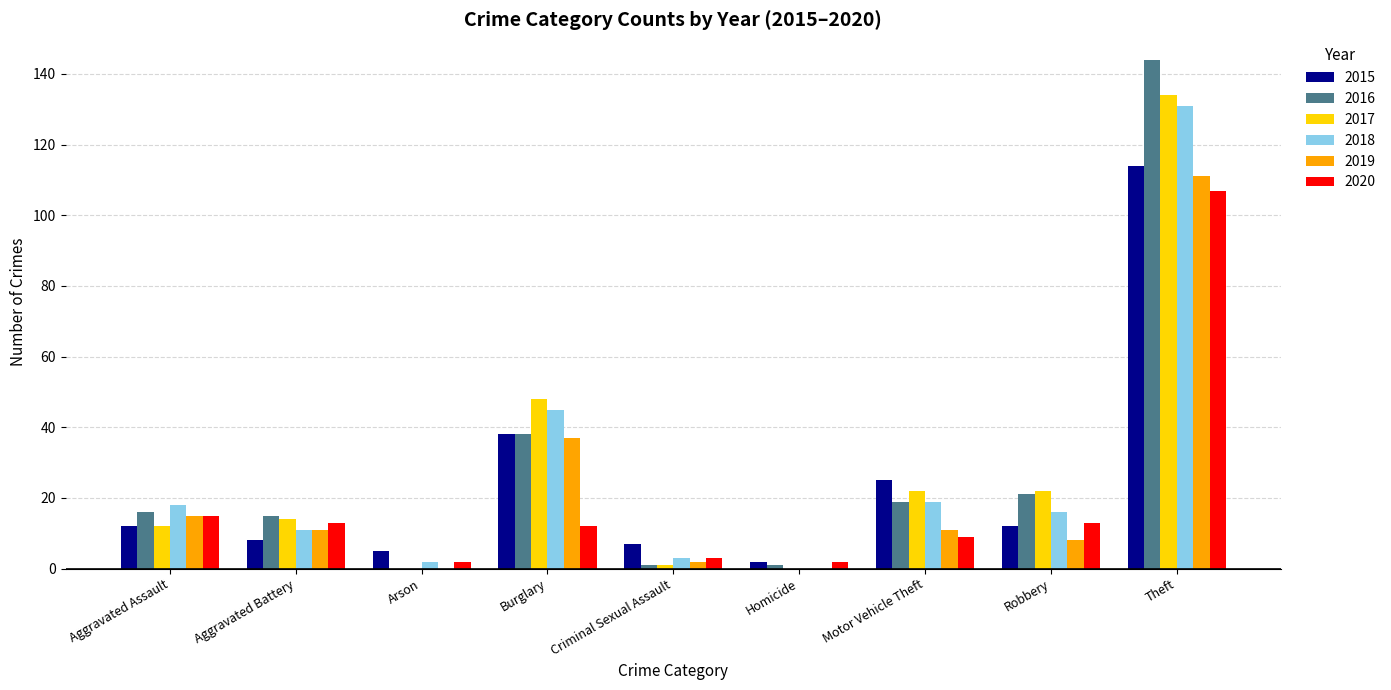

Reading left to right, list all the values displayed in this chart.

2015: Aggravated Assault=12	Aggravated Battery=8	Arson=5	Burglary=38	Criminal Sexual Assault=7	Homicide=2	Motor Vehicle Theft=25	Robbery=12	Theft=114
2016: Aggravated Assault=16	Aggravated Battery=15	Arson=0	Burglary=38	Criminal Sexual Assault=1	Homicide=1	Motor Vehicle Theft=19	Robbery=21	Theft=144
2017: Aggravated Assault=12	Aggravated Battery=14	Arson=0	Burglary=48	Criminal Sexual Assault=1	Homicide=0	Motor Vehicle Theft=22	Robbery=22	Theft=134
2018: Aggravated Assault=18	Aggravated Battery=11	Arson=2	Burglary=45	Criminal Sexual Assault=3	Homicide=0	Motor Vehicle Theft=19	Robbery=16	Theft=131
2019: Aggravated Assault=15	Aggravated Battery=11	Arson=0	Burglary=37	Criminal Sexual Assault=2	Homicide=0	Motor Vehicle Theft=11	Robbery=8	Theft=111
2020: Aggravated Assault=15	Aggravated Battery=13	Arson=2	Burglary=12	Criminal Sexual Assault=3	Homicide=2	Motor Vehicle Theft=9	Robbery=13	Theft=107